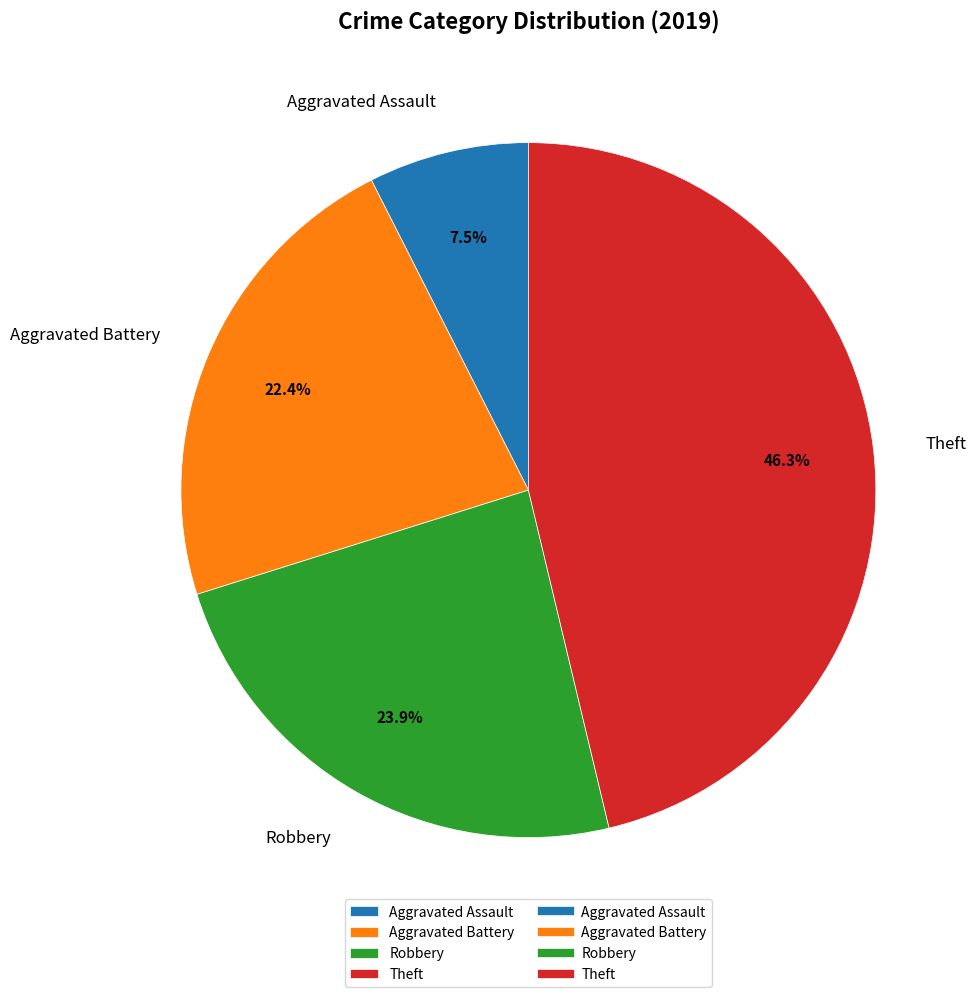

Is there any slice that represents more than half of the pie?

No